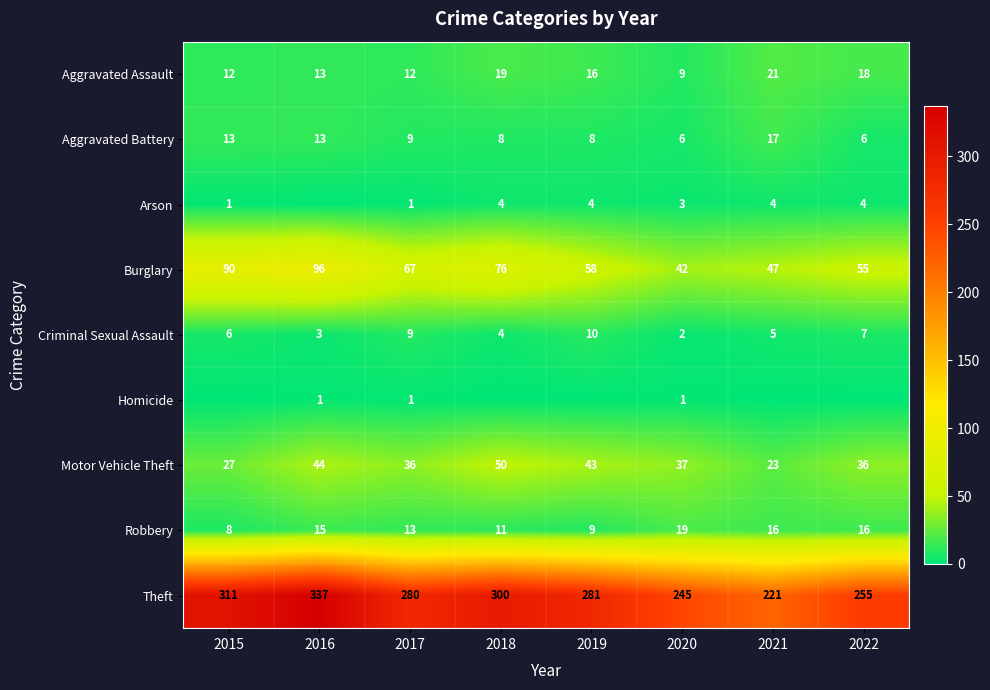

What is the difference between the maximum and minimum values in the Aggravated Assault series?

12